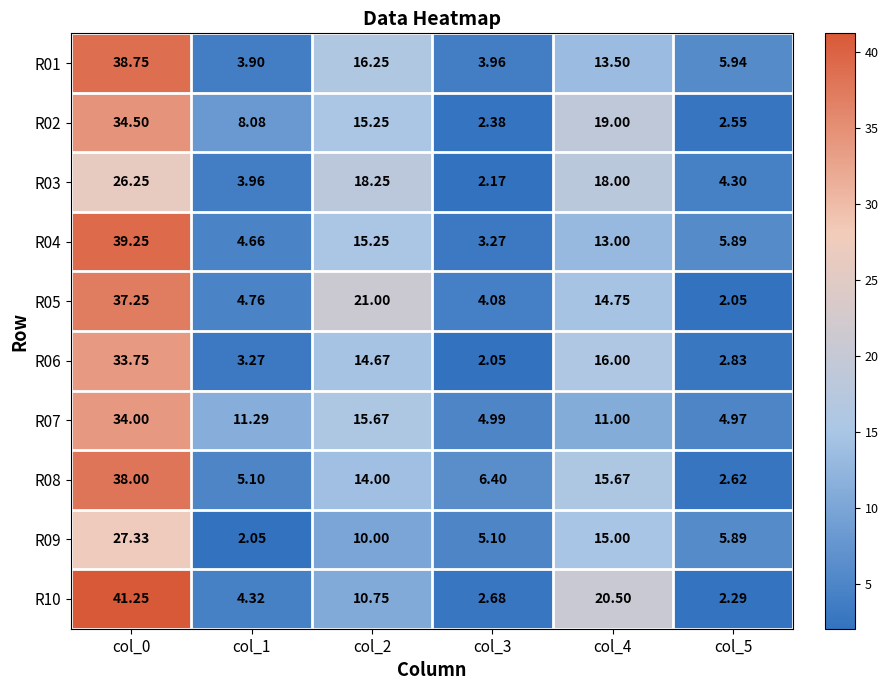

Which series has the widest spread of values?

R10